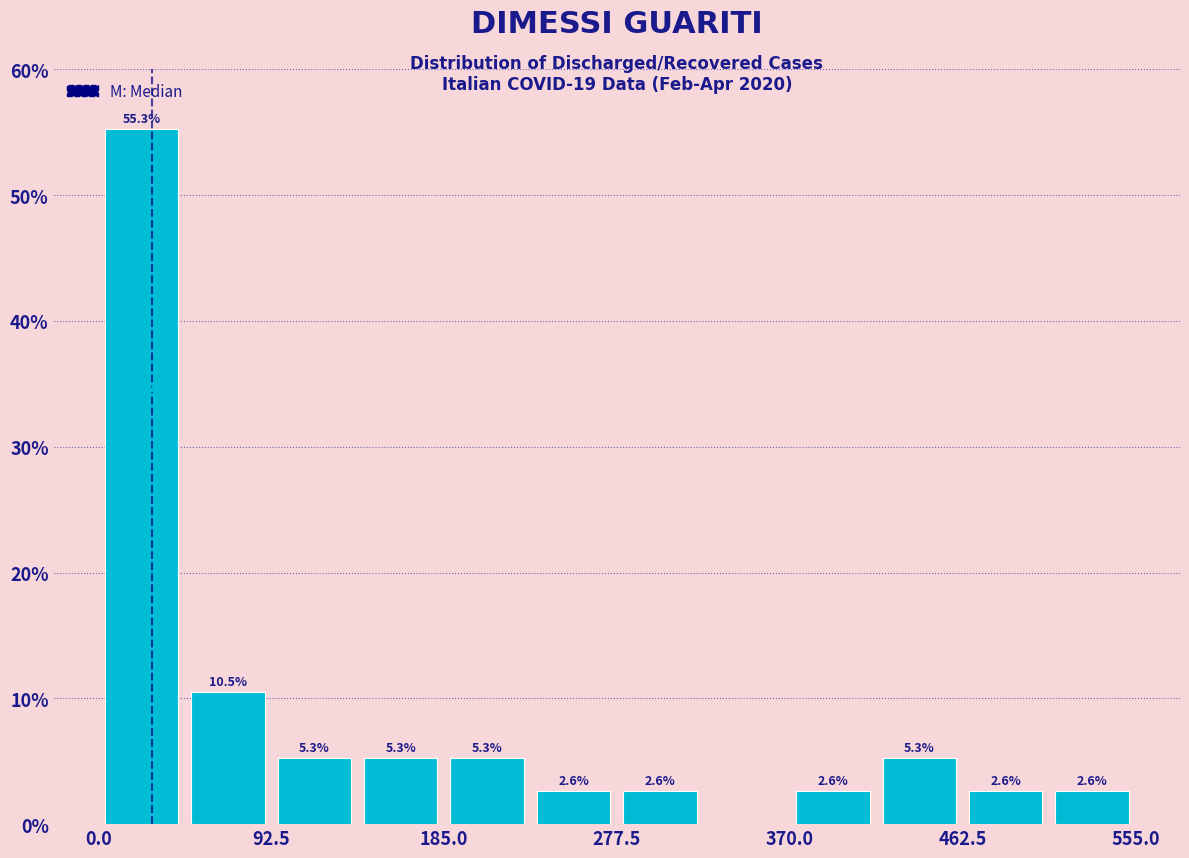

Which range on the x-axis has the tallest bar?

0 to 50